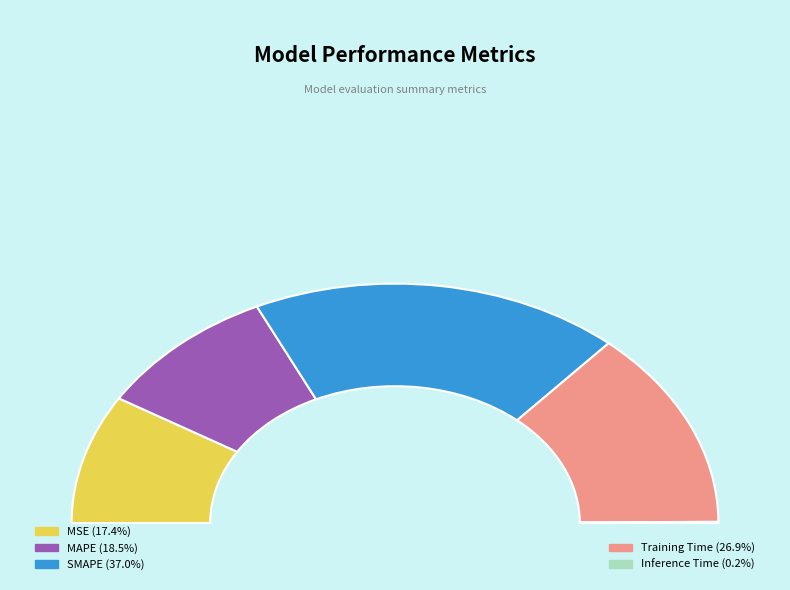

Is there any slice that represents more than half of the pie?

No